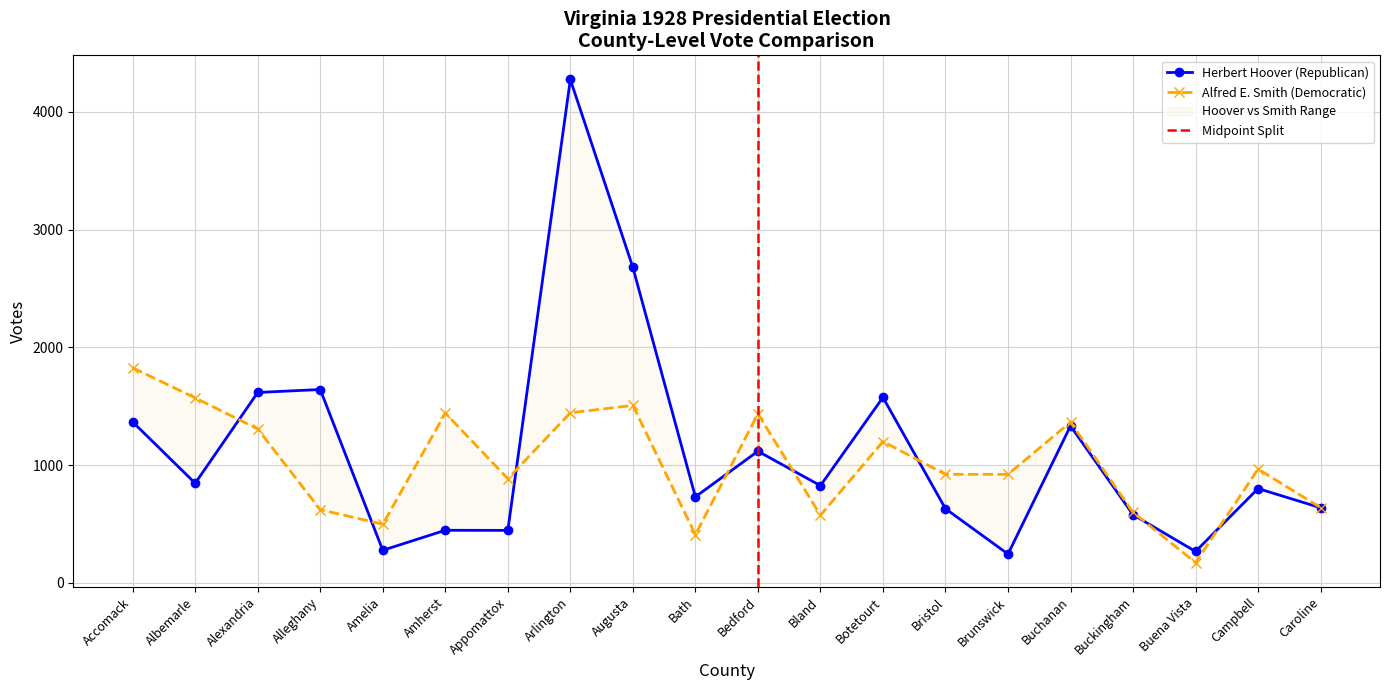

Count the number of categories in the chart.

20